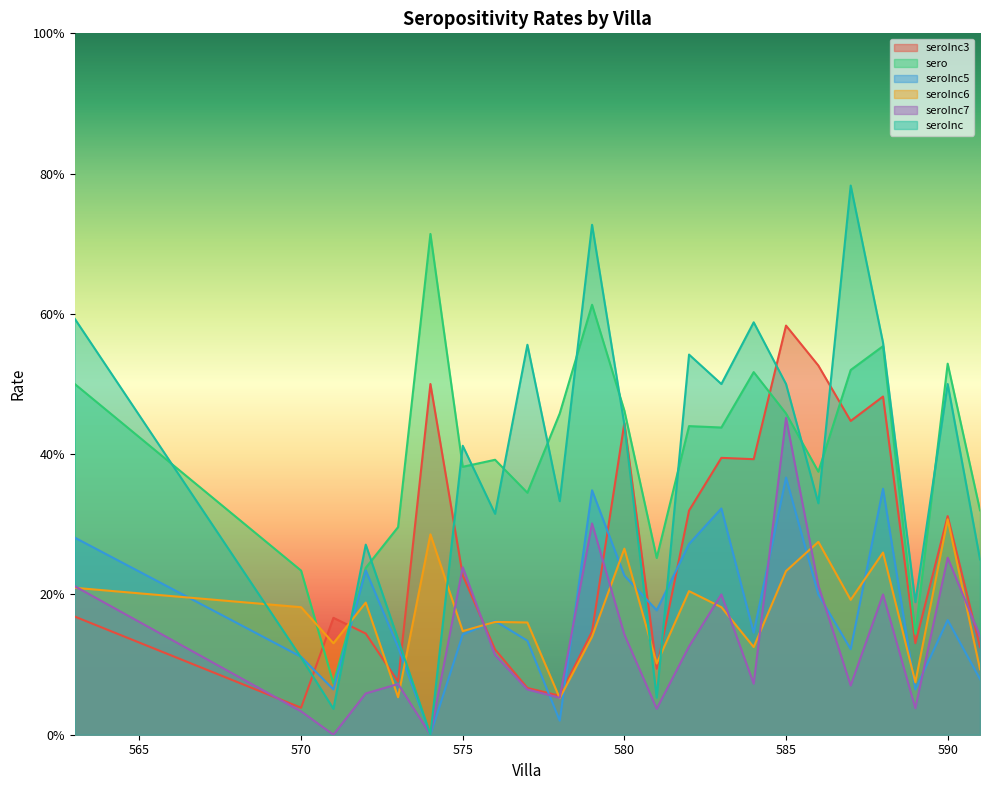

Between 577 and 580, which is larger?

580